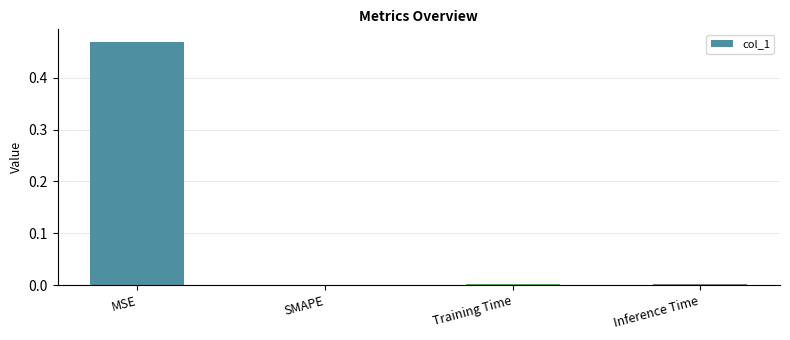

How many categories are shown in the chart?

4